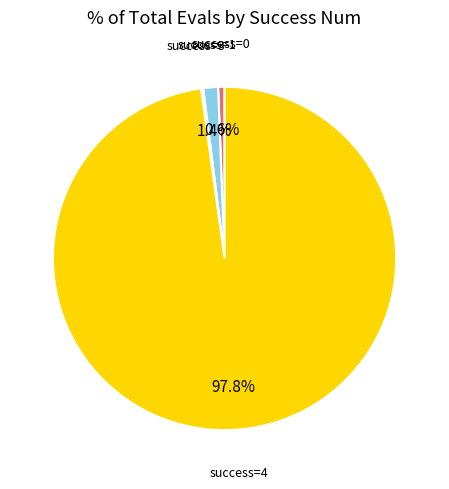

Is there any slice that represents more than half of the pie?

Yes